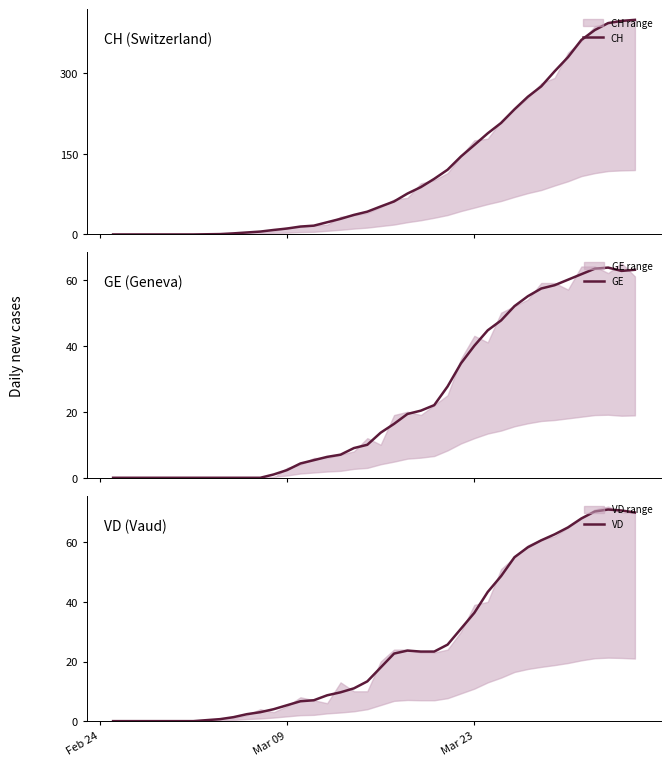

Reading left to right, extract all data points from this chart.

CH: 0.0	0.0	0.0	0.0	0.0	0.0	0.0	0.3	0.7	2.0	3.7	5.3	8.3	11.0	14.7	16.3	22.7	29.0	36.3	42.3	52.0	61.3	76.0	88.0	103.3	120.3	145.0	166.3	188.0	207.3	232.7	256.0	275.3	303.3	329.7	361.7	380.0	393.0	397.0	399.0
GE: 0.0	0.0	0.0	0.0	0.0	0.0	0.0	0.0	0.0	0.0	0.0	0.0	1.0	2.3	4.3	5.3	6.3	7.0	9.0	10.0	13.7	16.3	19.3	20.3	22.0	27.7	34.7	40.0	44.7	47.7	52.0	55.0	57.3	58.3	60.0	61.7	63.3	63.7	62.7	63.0
VD: 0.0	0.0	0.0	0.0	0.0	0.0	0.0	0.3	0.7	1.3	2.3	3.0	4.0	5.3	6.7	7.0	8.7	9.7	11.0	13.3	18.0	22.7	23.7	23.3	23.3	25.7	31.0	36.3	43.3	48.7	55.0	58.3	60.7	62.7	65.0	68.0	70.3	71.0	70.7	70.0